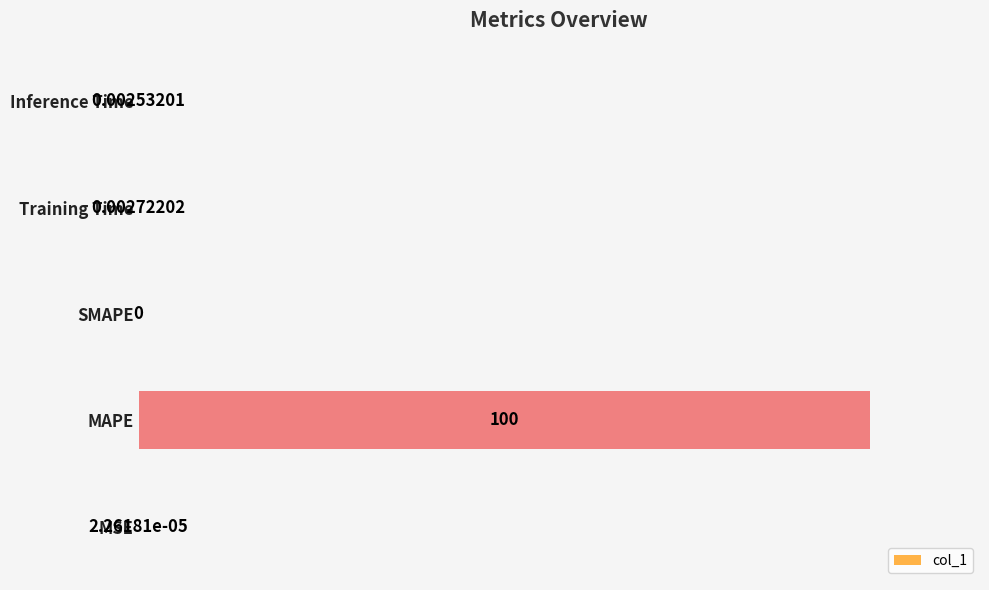

Which label corresponds to the largest value in the chart?

MAPE